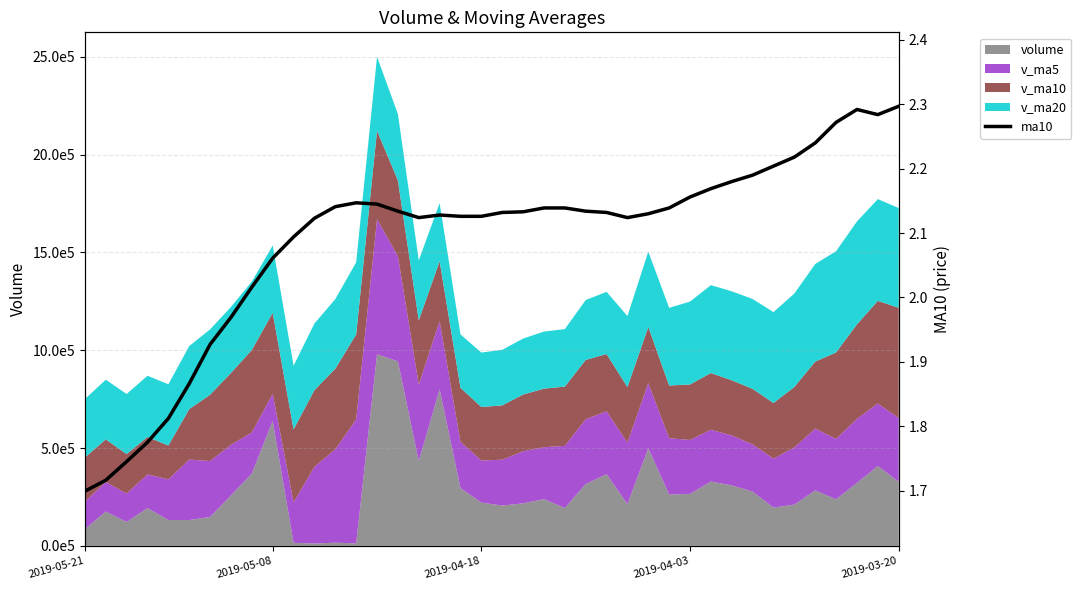

Between 22 and 23, which is larger?

22